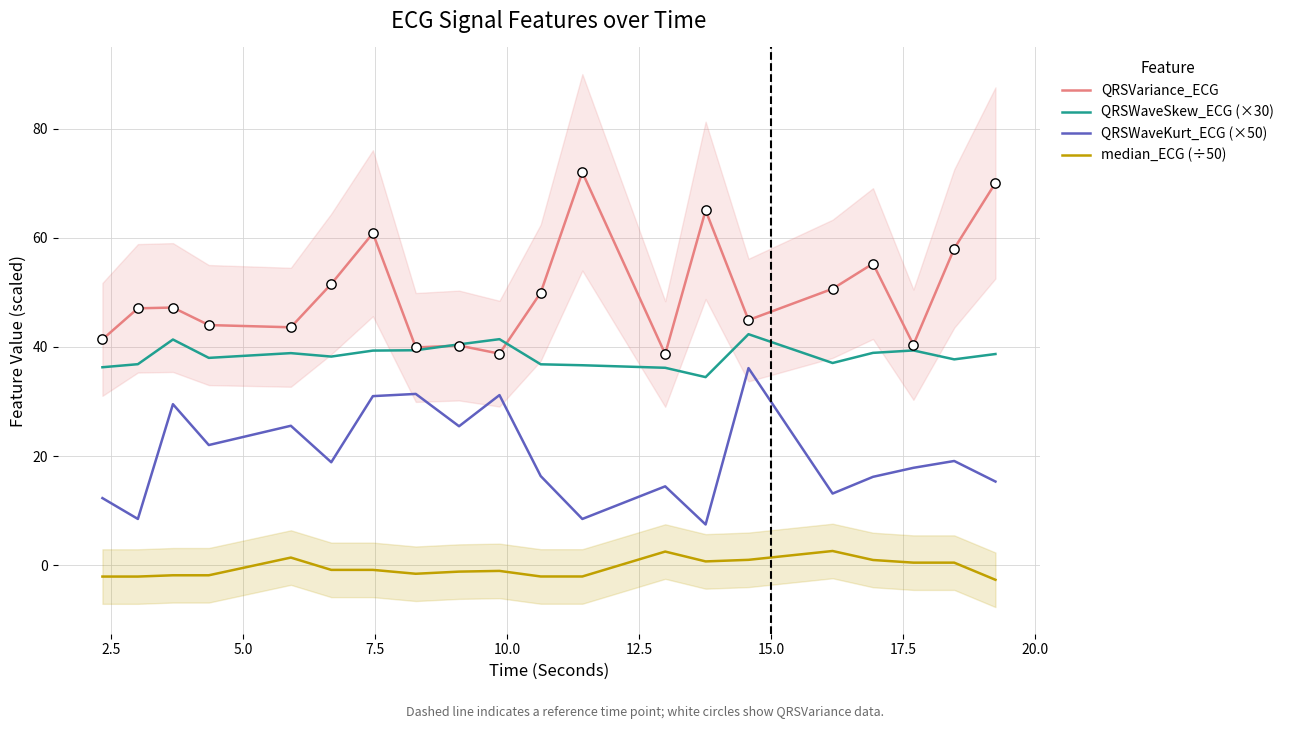

Which series contains the lowest Y value?

median_ECG (÷50)